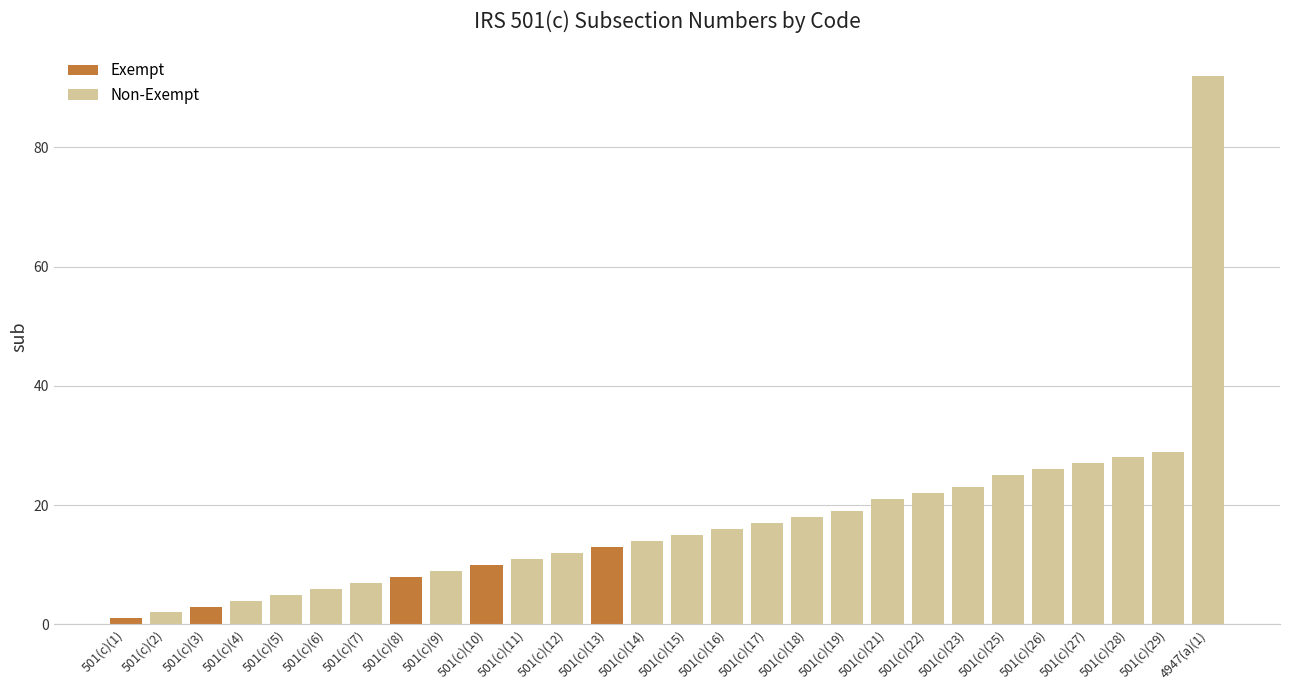

At which category does the chart reach its peak across all series?

4947(a)(1)